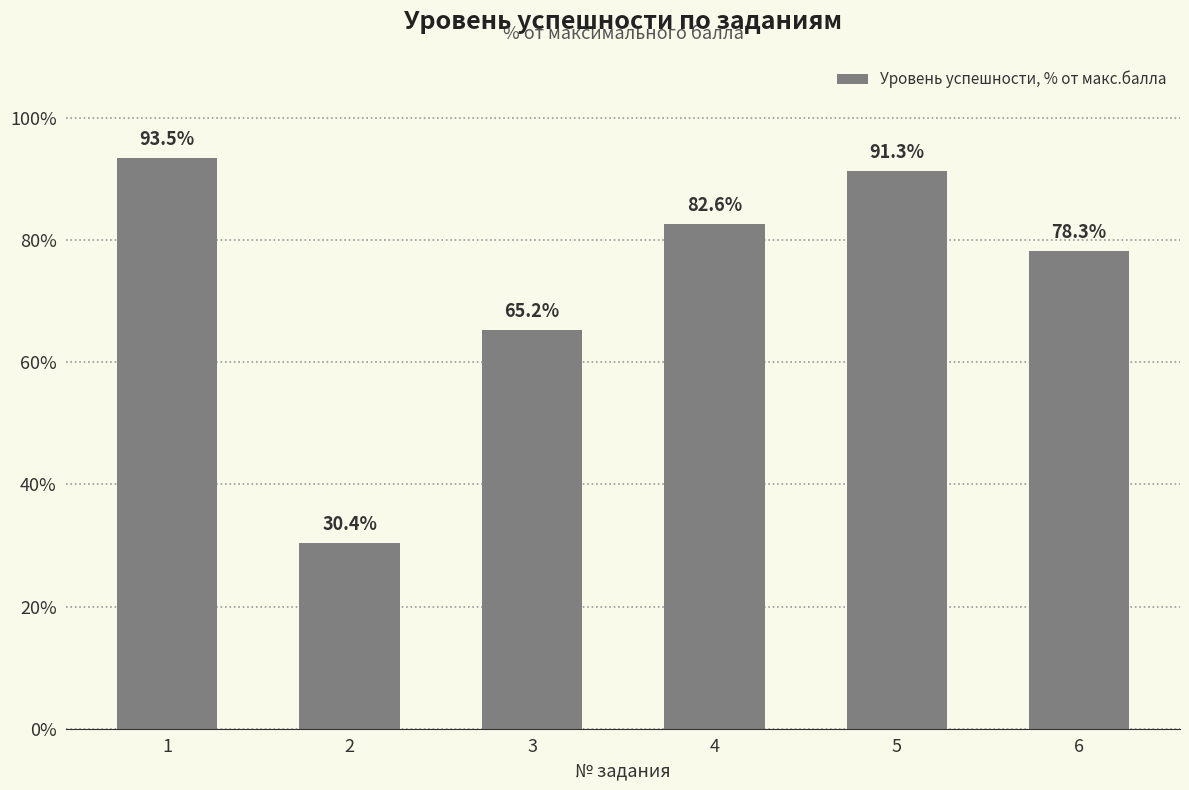

Reading left to right, what are all the values shown in this chart?

1=93.5	2=30.4	3=65.2	4=82.6	5=91.3	6=78.3